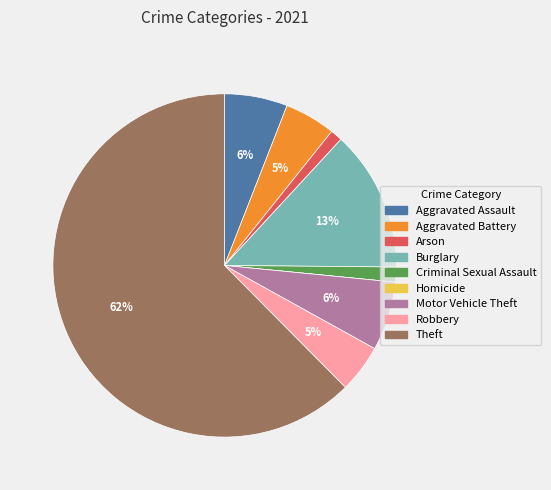

Is Theft the majority of the pie?

Yes